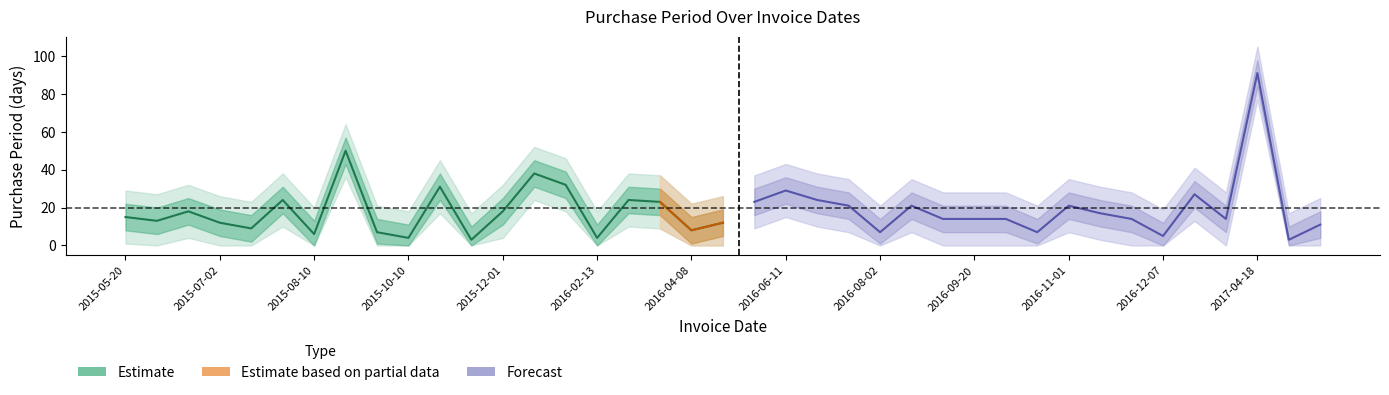

True or false: lower2 and upper2 cross at least once.

False